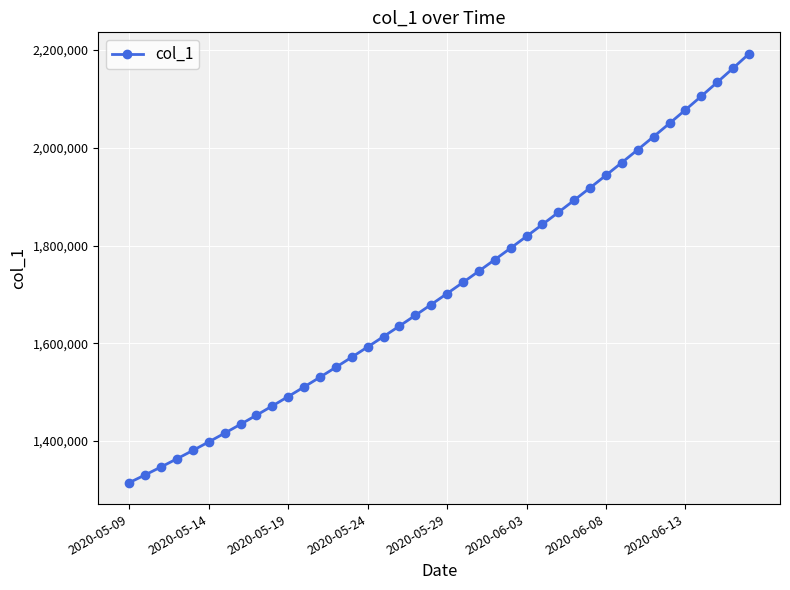

True or false: the data has more than 0 interior local peaks.

False